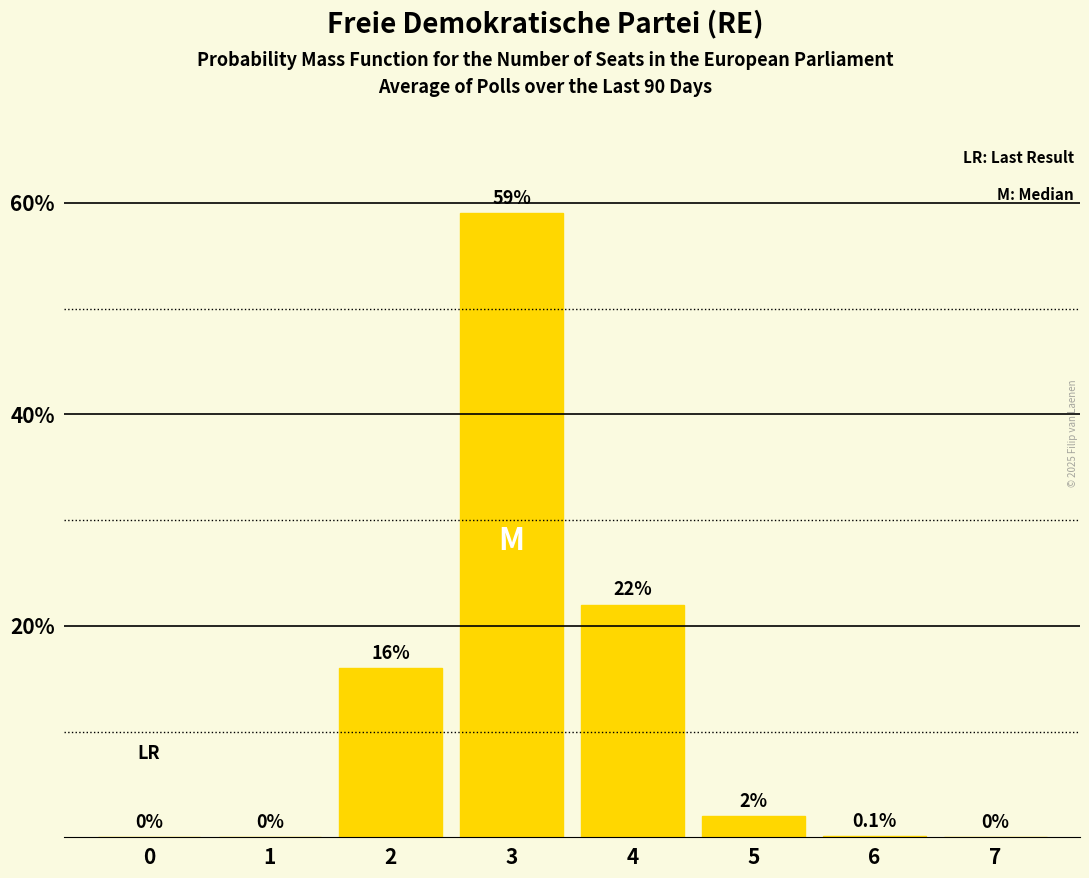

The chart shows a value of 22.0 at 4. True or false?

True